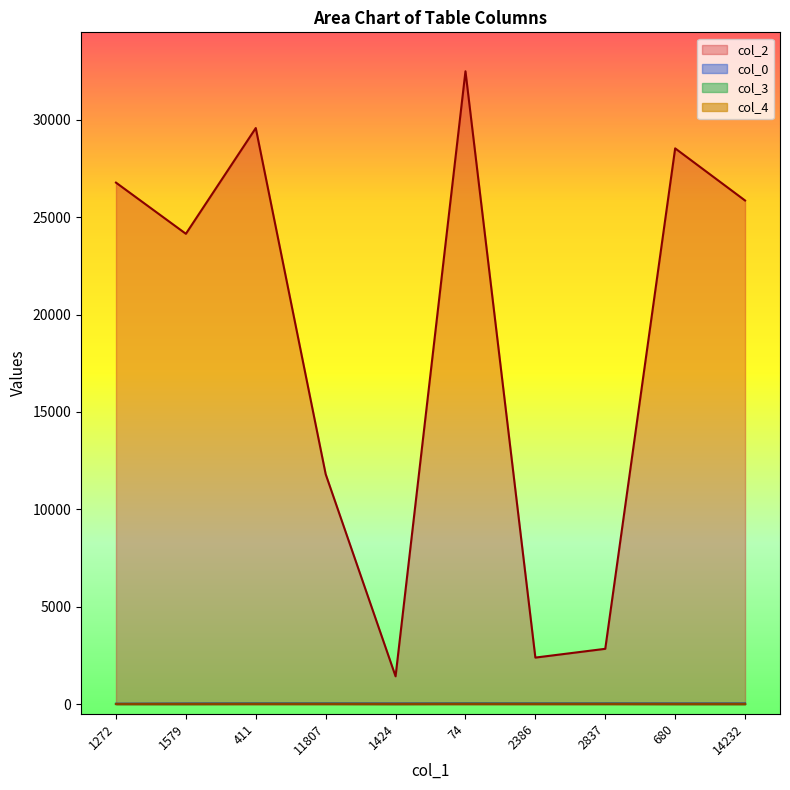

Which series has the largest total across all categories?

col_2